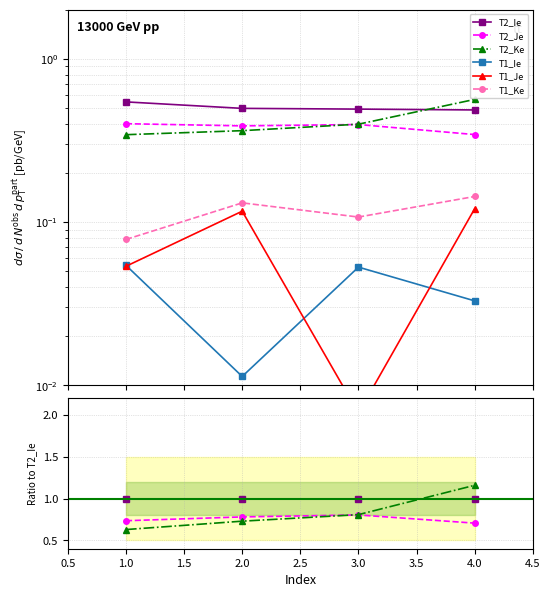

True or false: T2_Je has a value of 0.8 at 3.0.

True